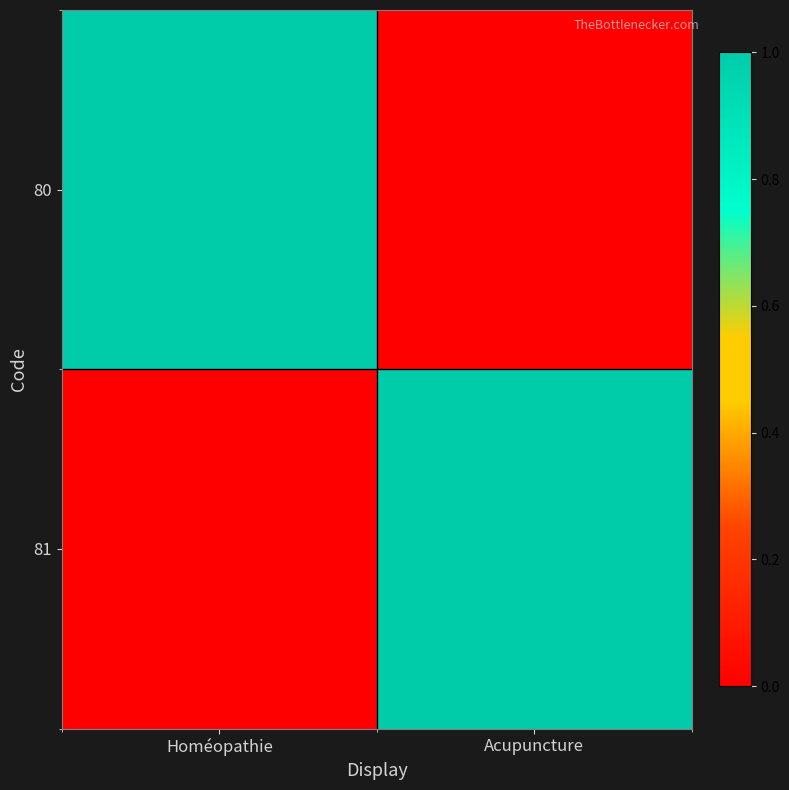

At how many categories does at least one series exceed 0?

2